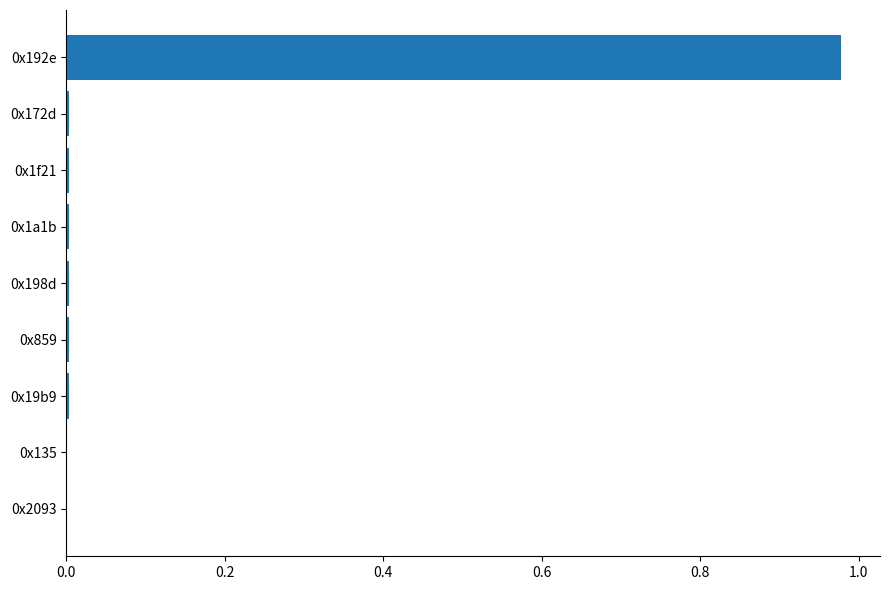

The chart shows a value of 0.0 at 0x859. True or false?

True